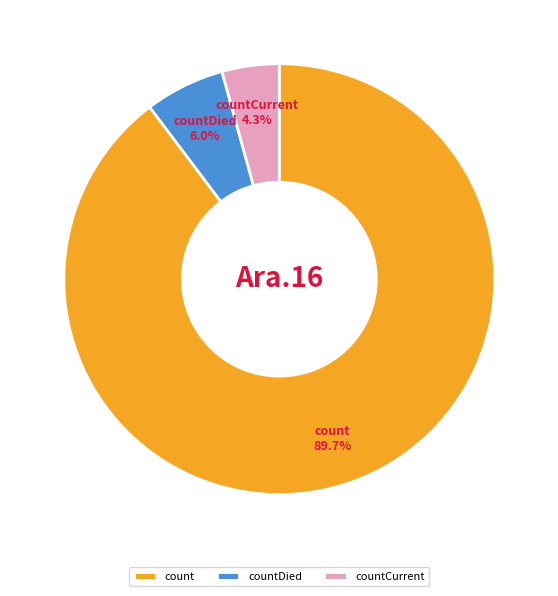

Which category accounts for the majority?

count